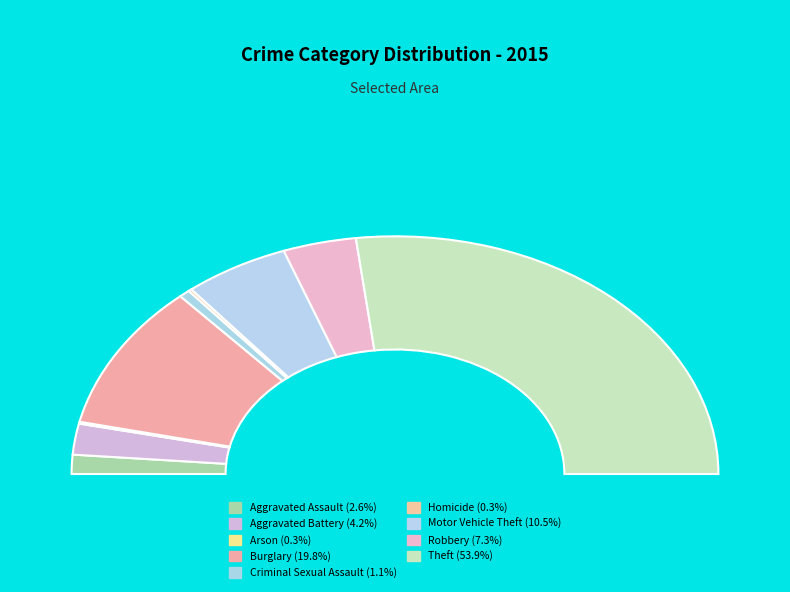

Combined, what portion of the pie is Theft and Burglary?

73.7%